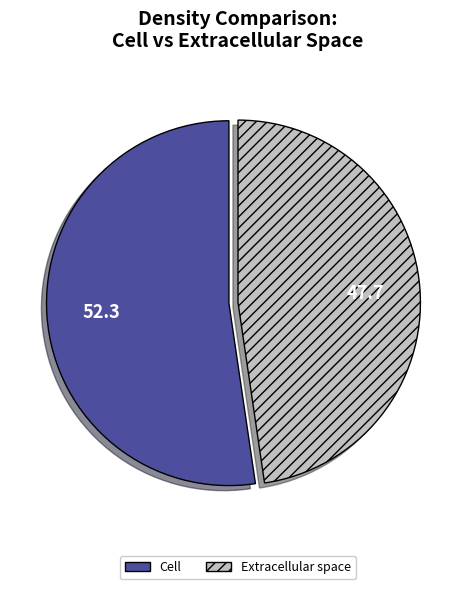

How many segments does this pie chart have?

2